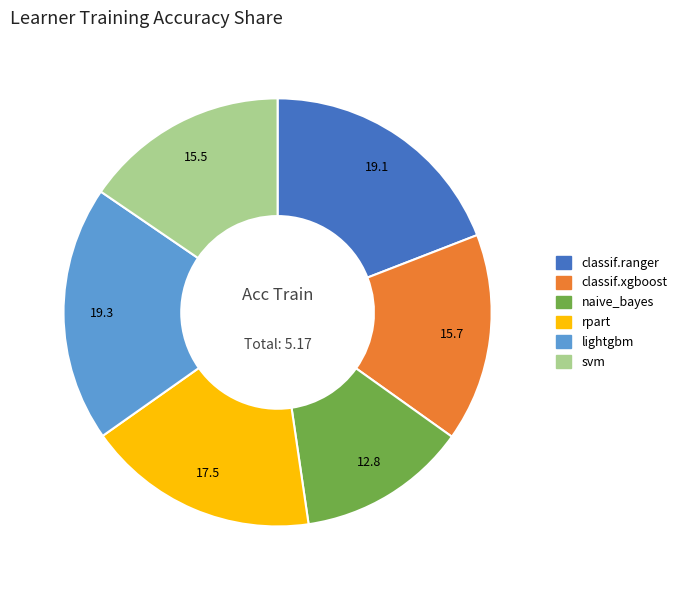

Count the number of slices in the pie.

6